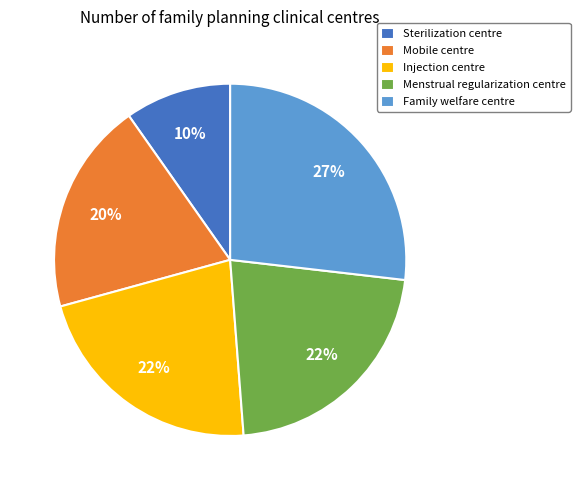

True or false: Menstrual regularization centre accounts for 22% of the total.

True